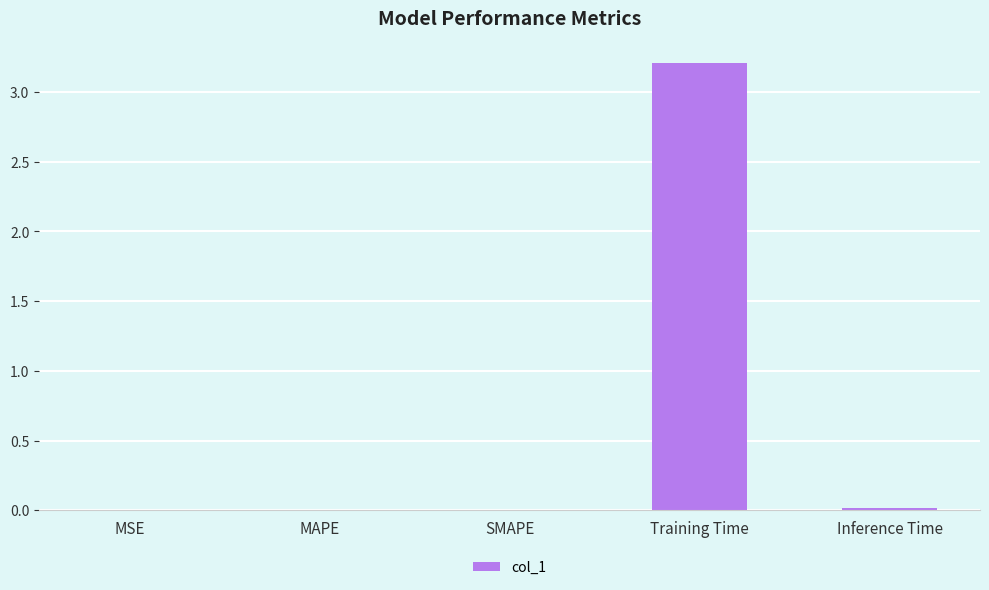

The chart shows a value of 3.2 at Training Time. True or false?

True